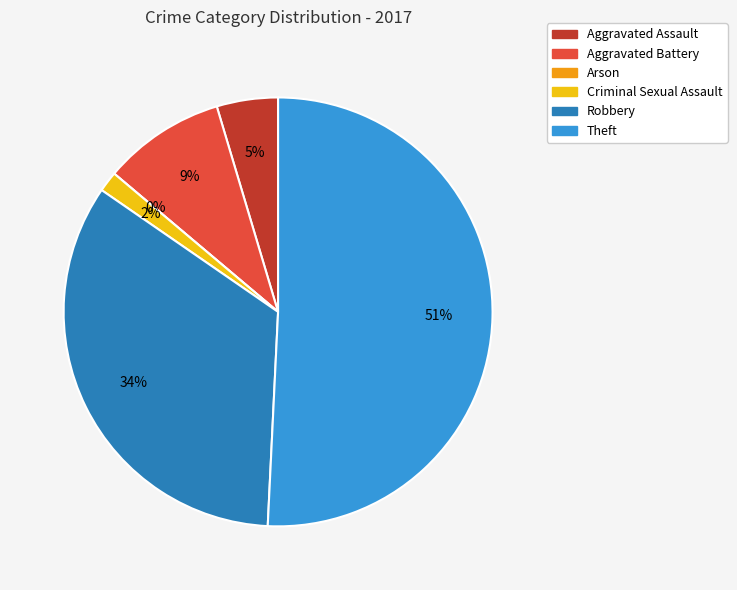

What percentage is NOT represented by Aggravated Assault?

95.4%